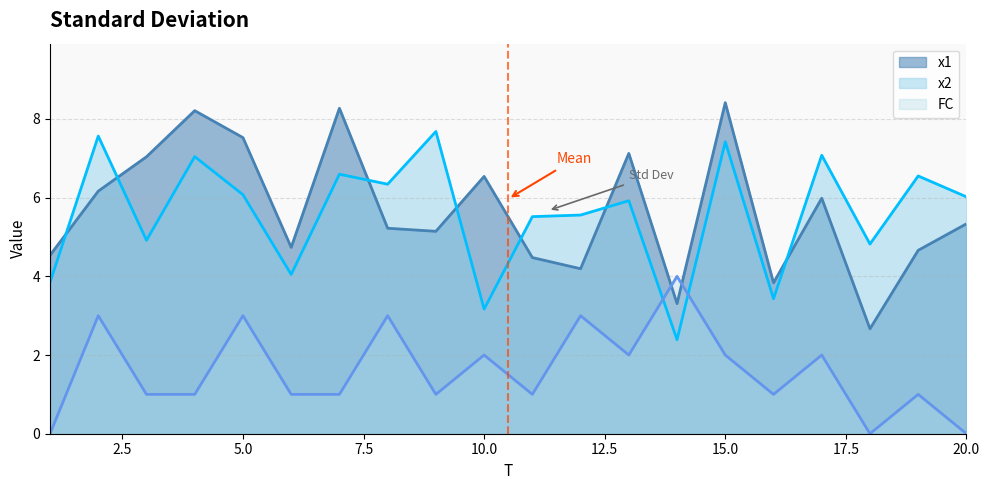

Is it true that x2 equals 4.3 at 4?

False